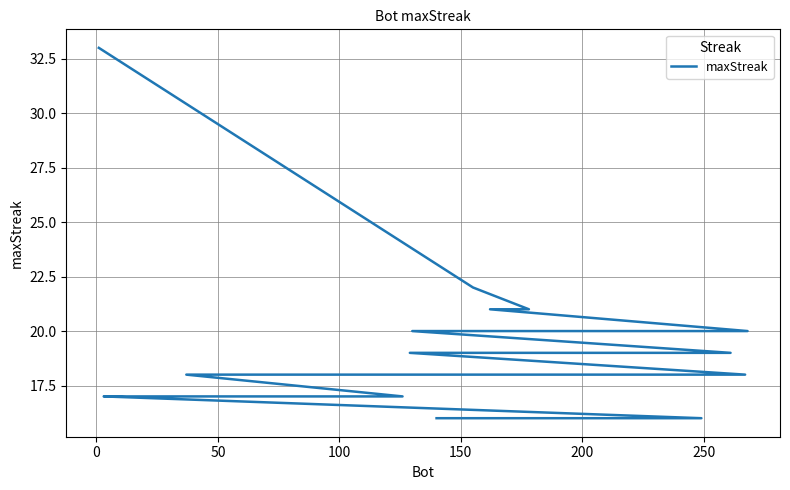

What is the value of the 8th point from the left?

19